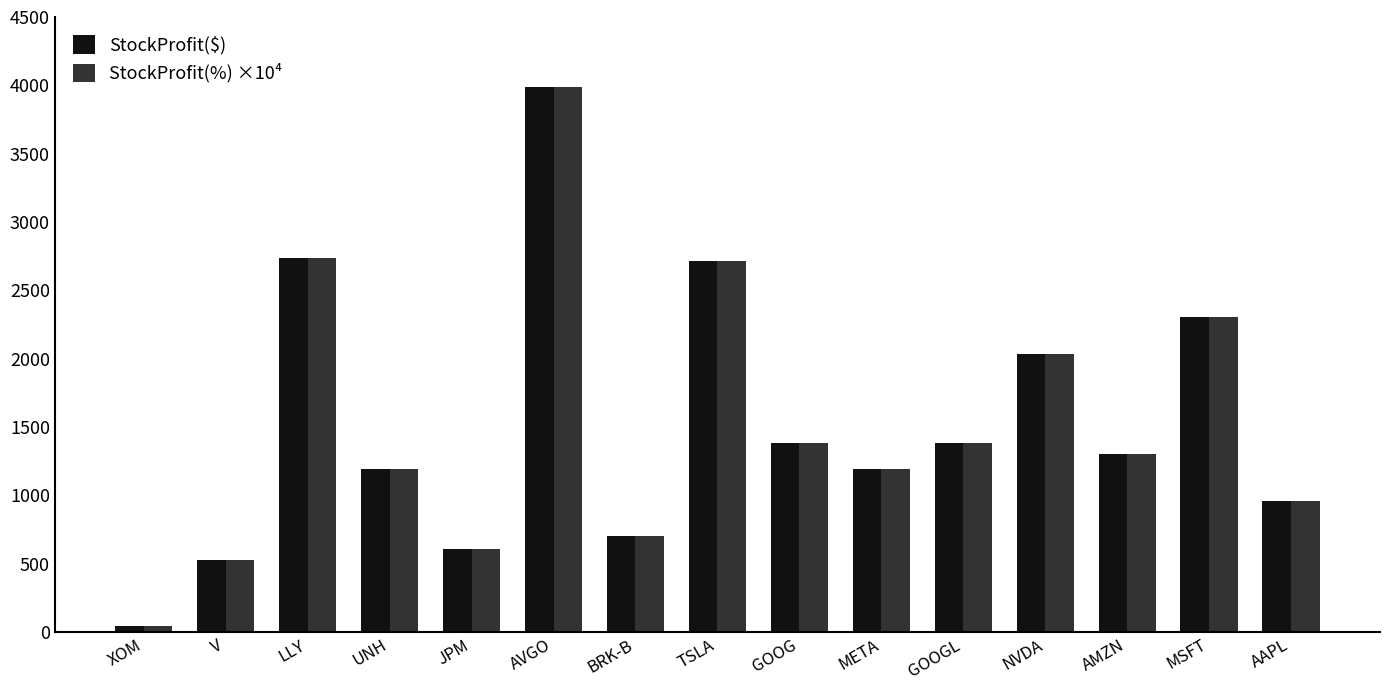

What is the lowest value of the StockProfit(%) ×10⁴ series?

43.0